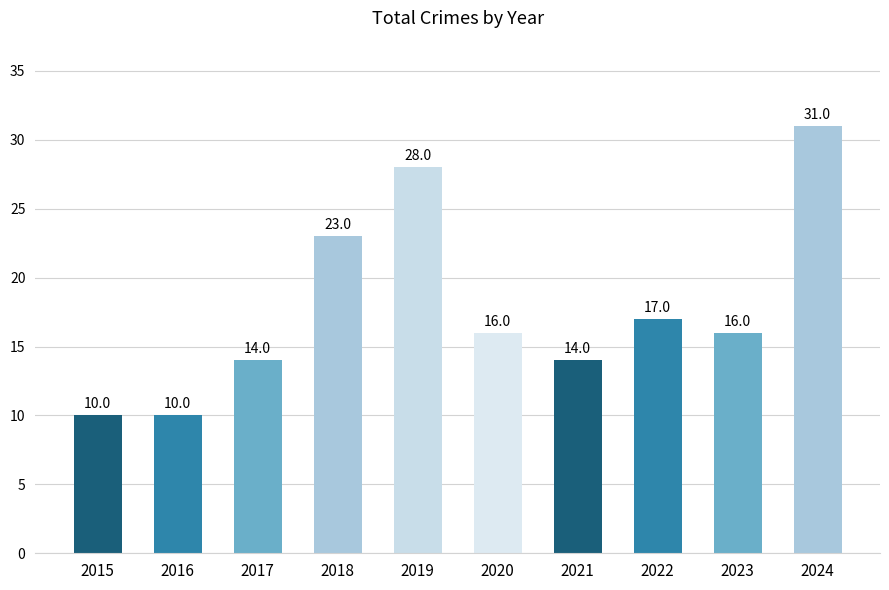

How many bars are there in total?

10